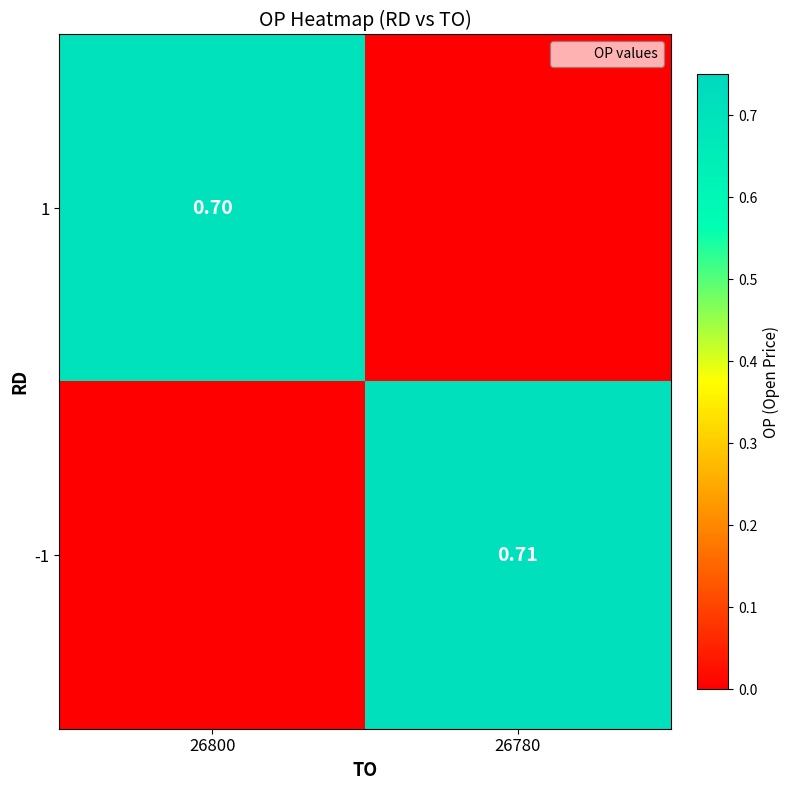

At which label is -1 closest to 0?

26800